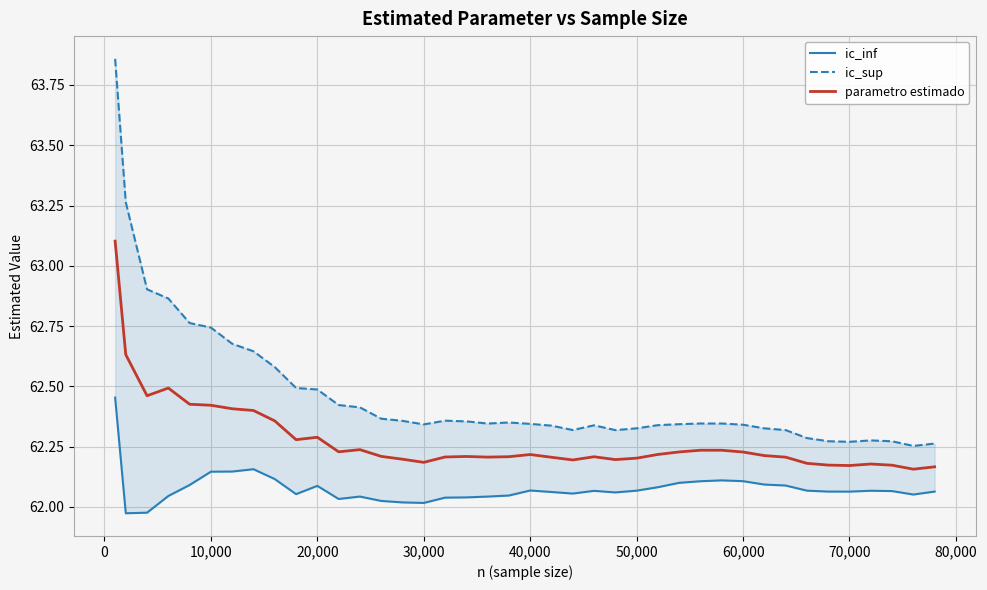

What is the sum of all ic_inf values?

2483.1